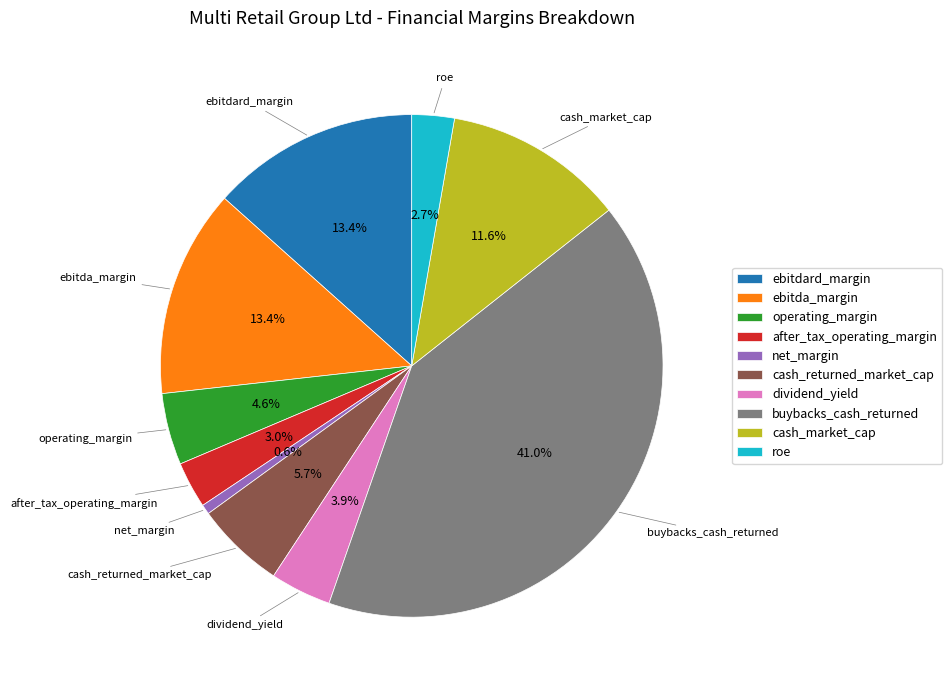

True or false: net_margin accounts for 11% of the total.

False